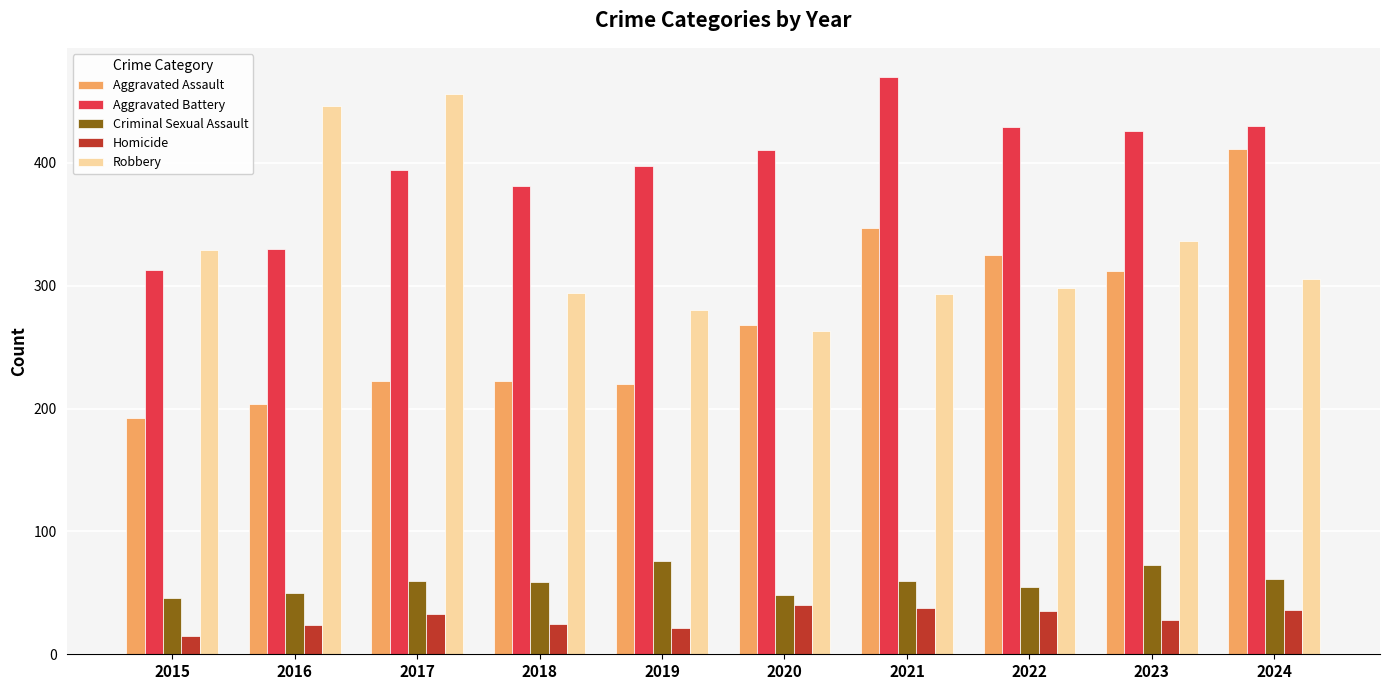

At which label does Homicide reach its minimum?

2015